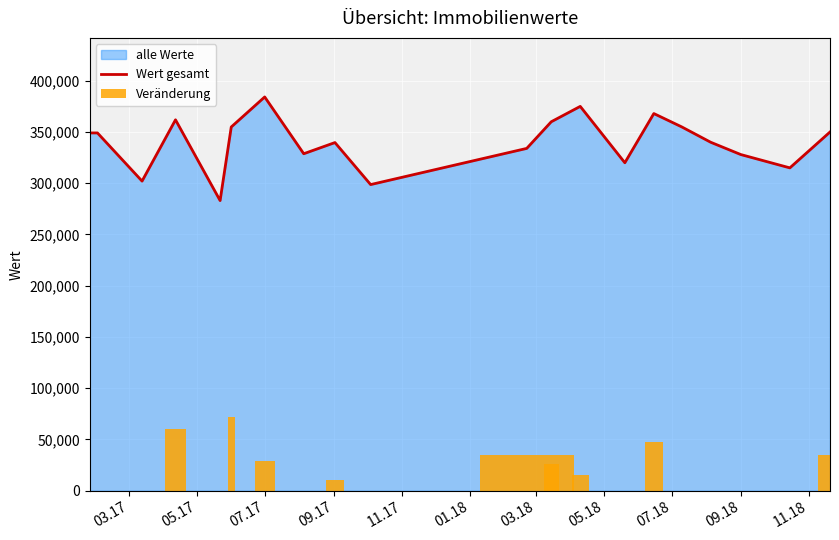

How many positive values does the Veränderung series have?

9